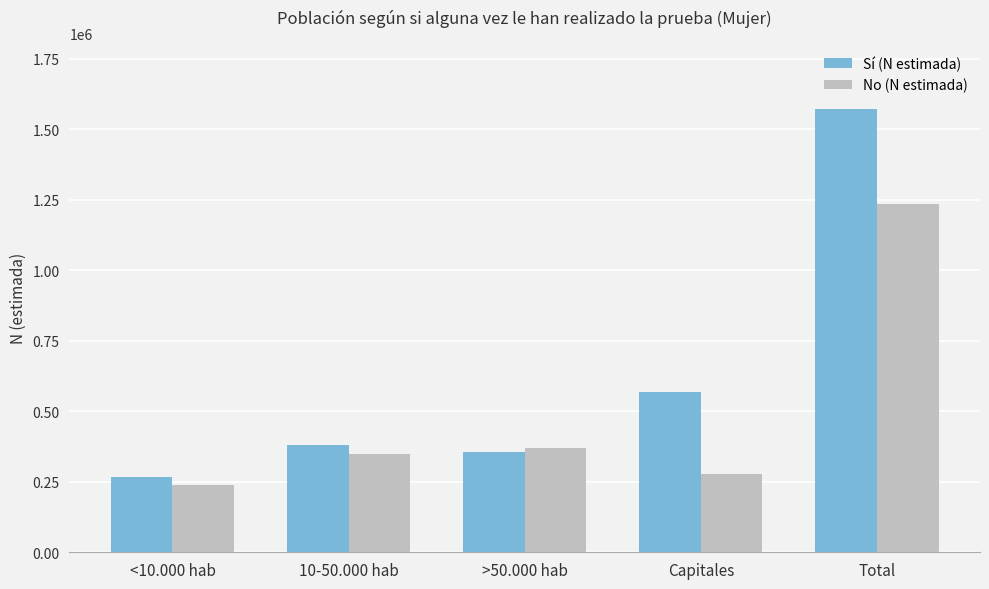

Read the No (N estimada) value at 10-50.000 hab.

347532